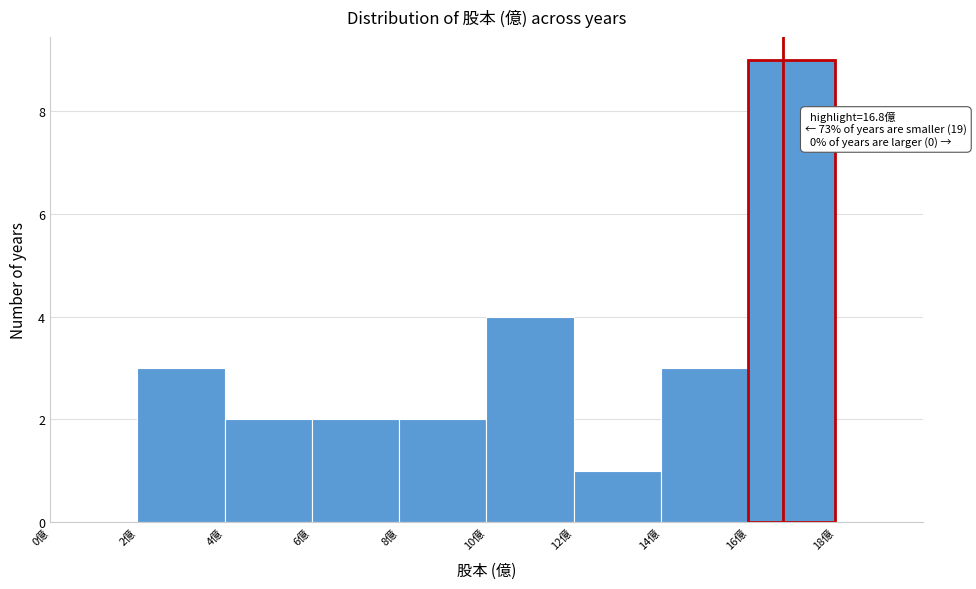

Over which range of the x-axis is the bar tallest?

16 to 18